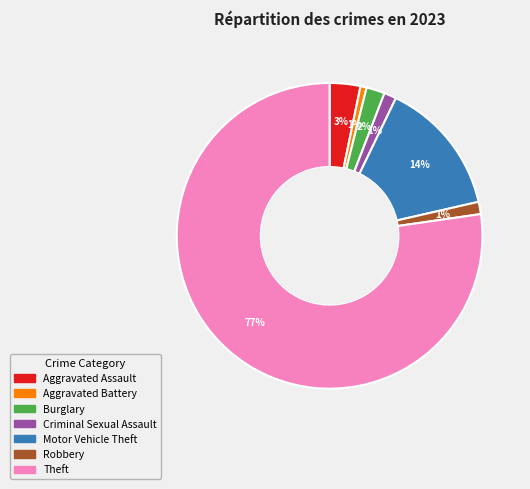

Which category has the biggest portion of the pie?

Theft